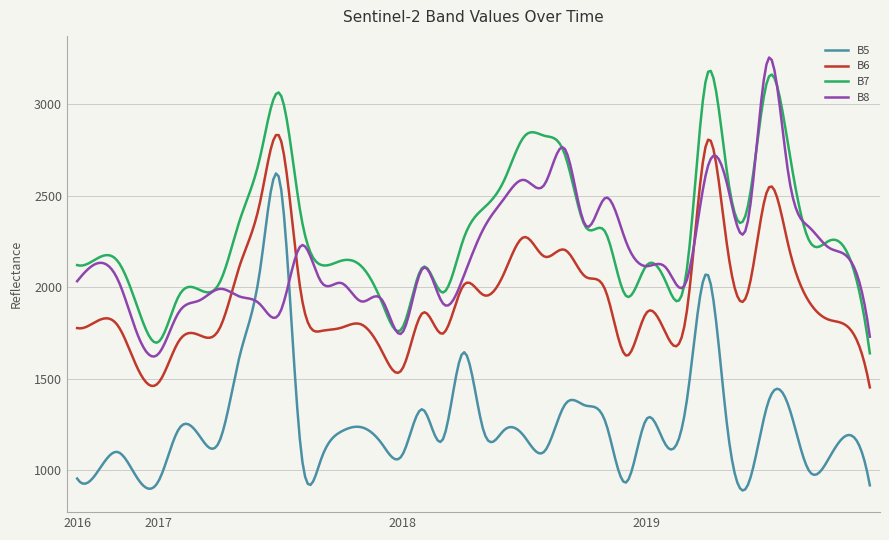

True or false: B6 and B5 cross at least once.

False